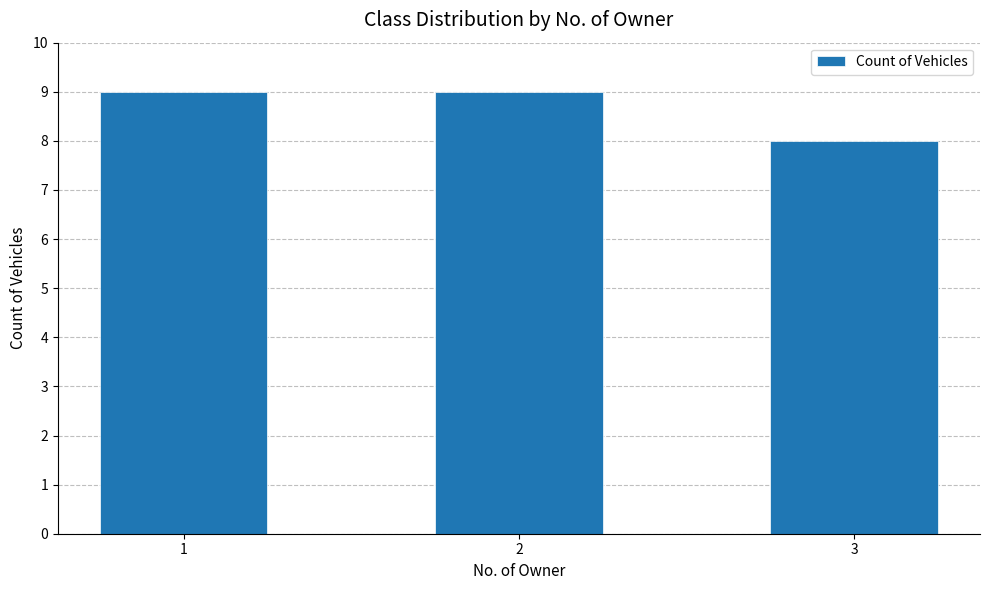

Reading left to right, what are all the values shown in this chart?

9	9	8